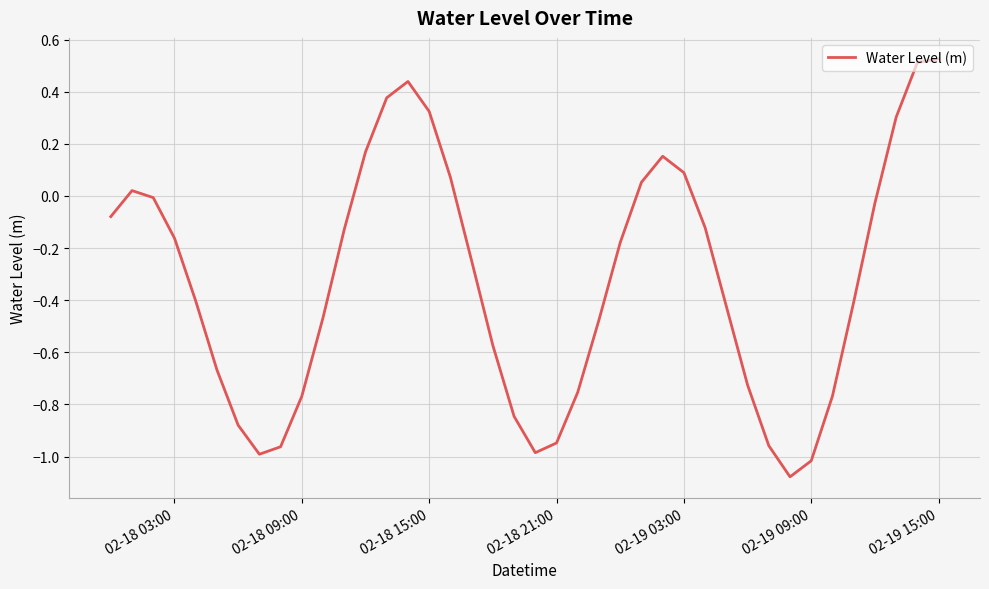

What is the difference between the maximum and minimum values?

1.6